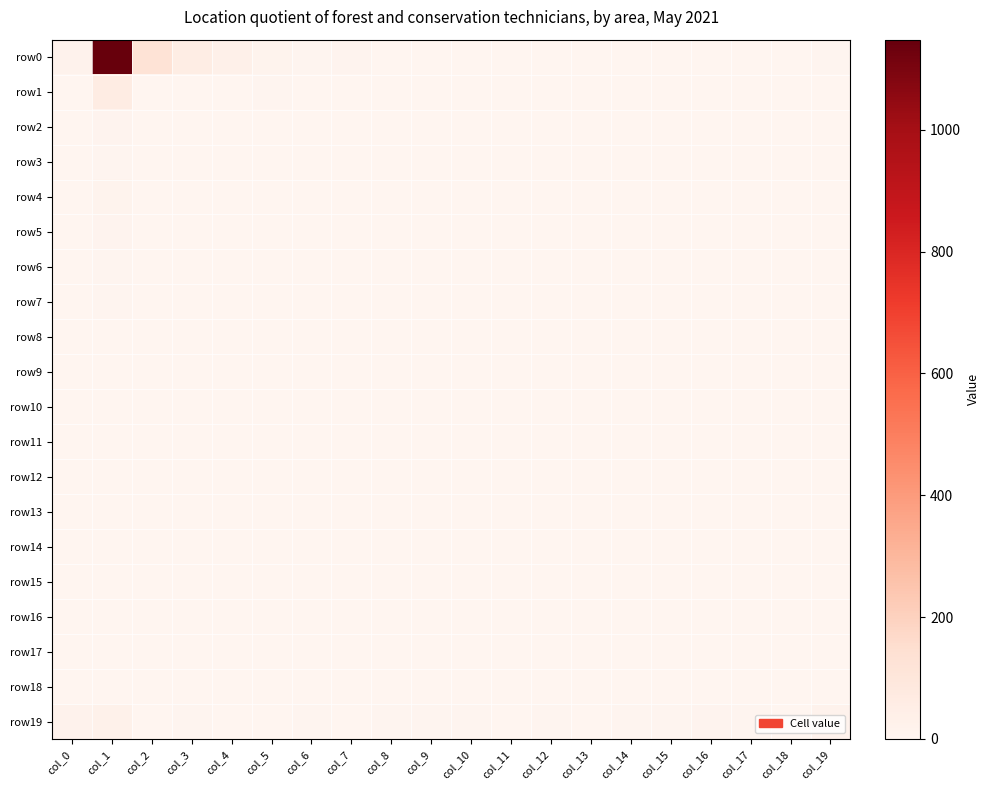

Which series has the largest total across all categories?

row0